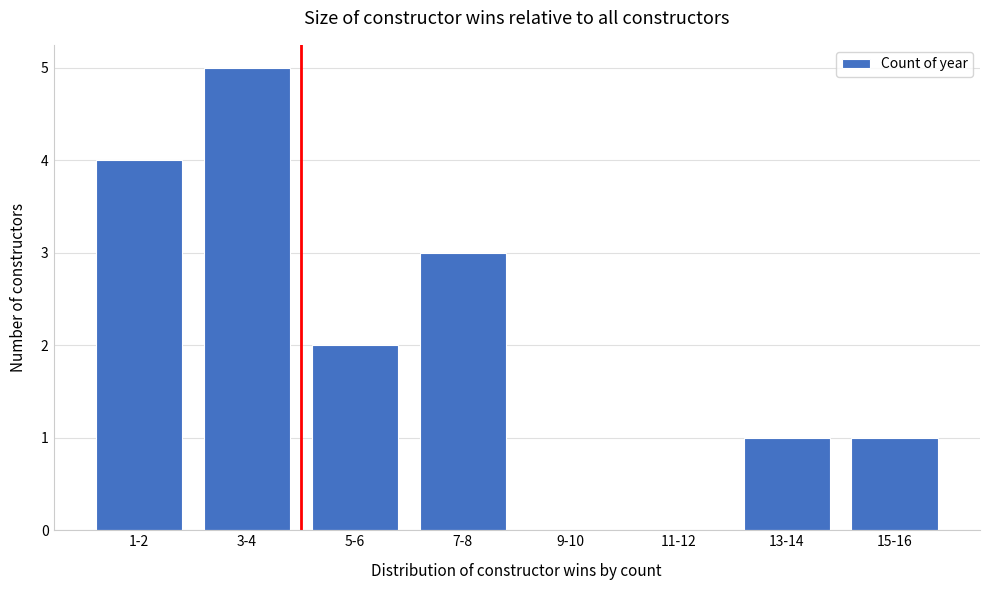

Reading left to right, extract all data points from this chart.

1-2=4	3-4=5	5-6=2	7-8=3	9-10=0	11-12=0	13-14=1	15-16=1